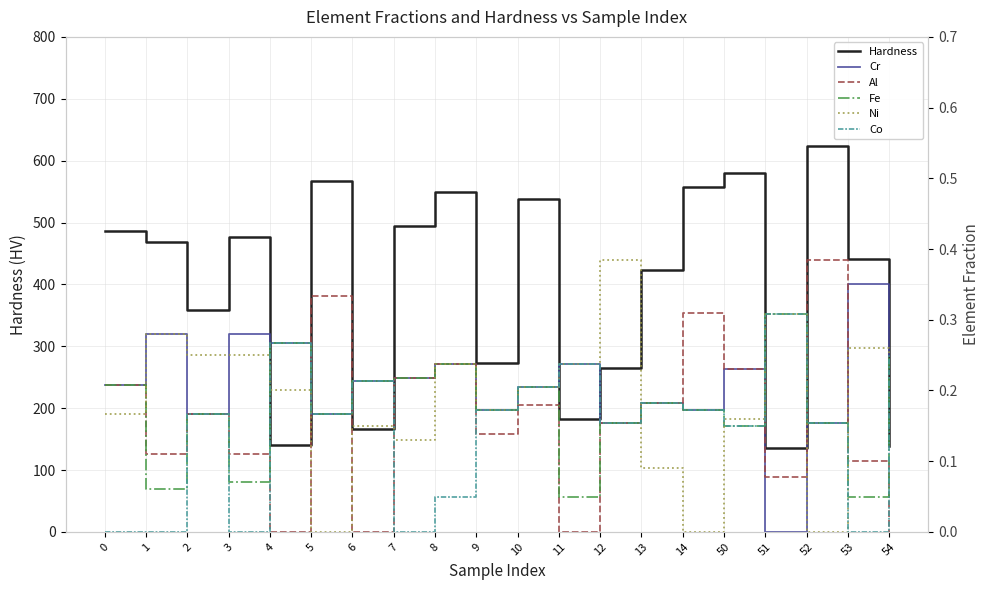

What is the minimum value for Fe?

0.1